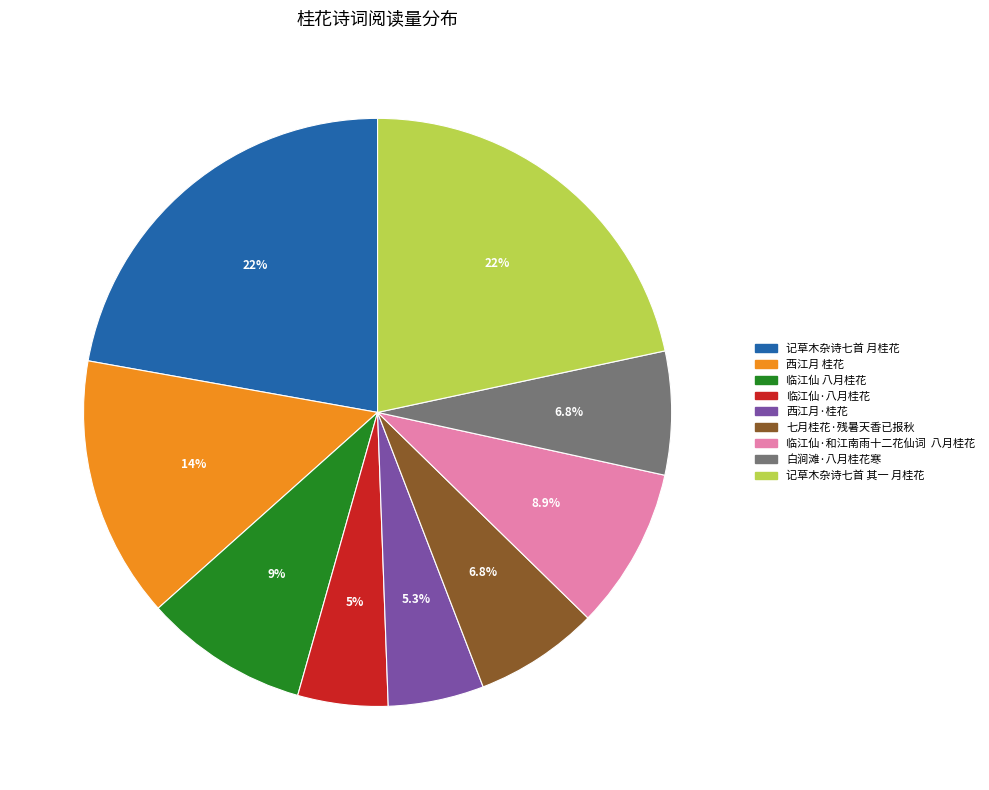

Which category has the biggest portion of the pie?

记草木杂诗七首 月桂花